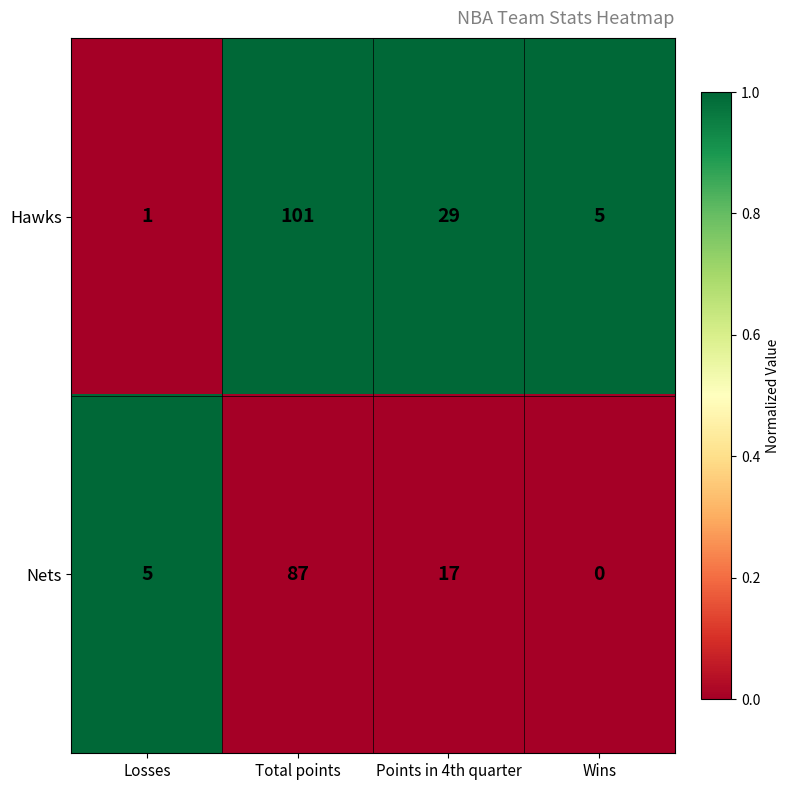

What is the sum of the Hawks values at Wins and Points in 4th quarter?

34